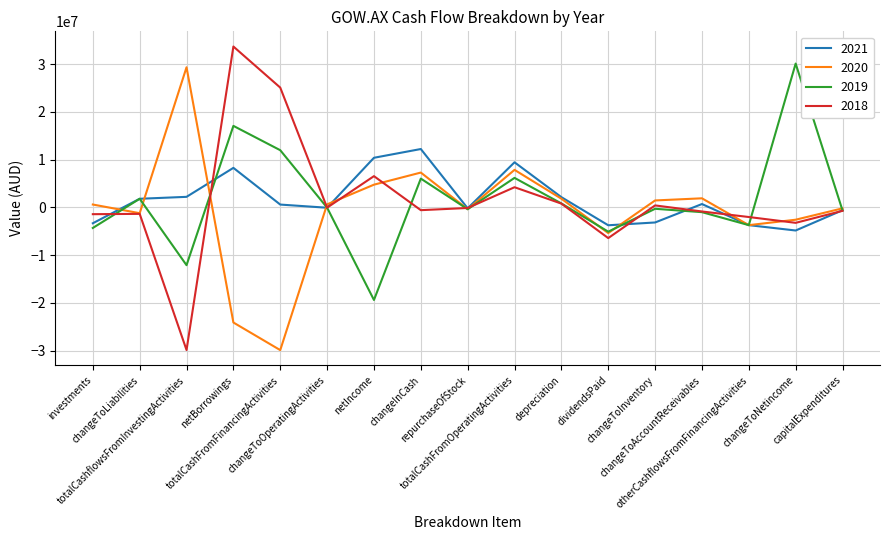

Which series has the largest range (max minus min)?

2018